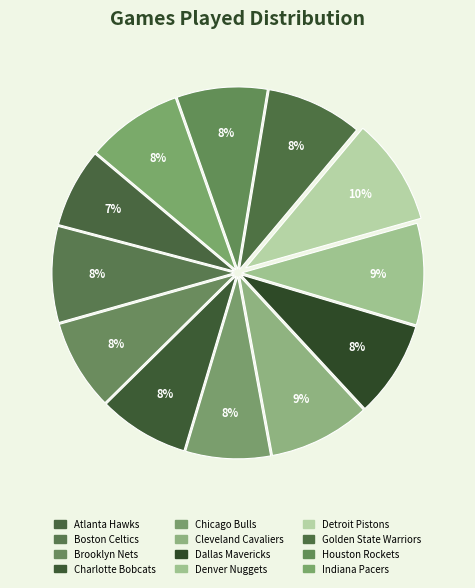

Is it true that Denver Nuggets is 9% of the pie?

True